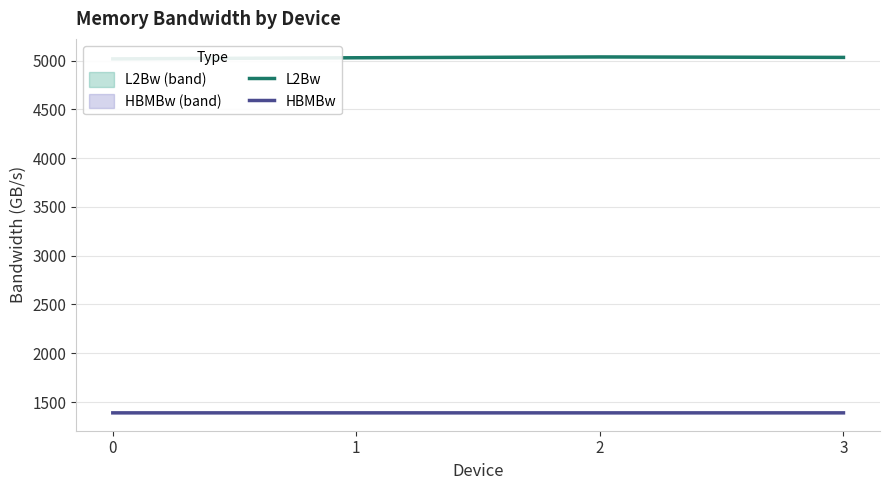

List the series in order of their peak value, highest first.

L2Bw, HBMBw